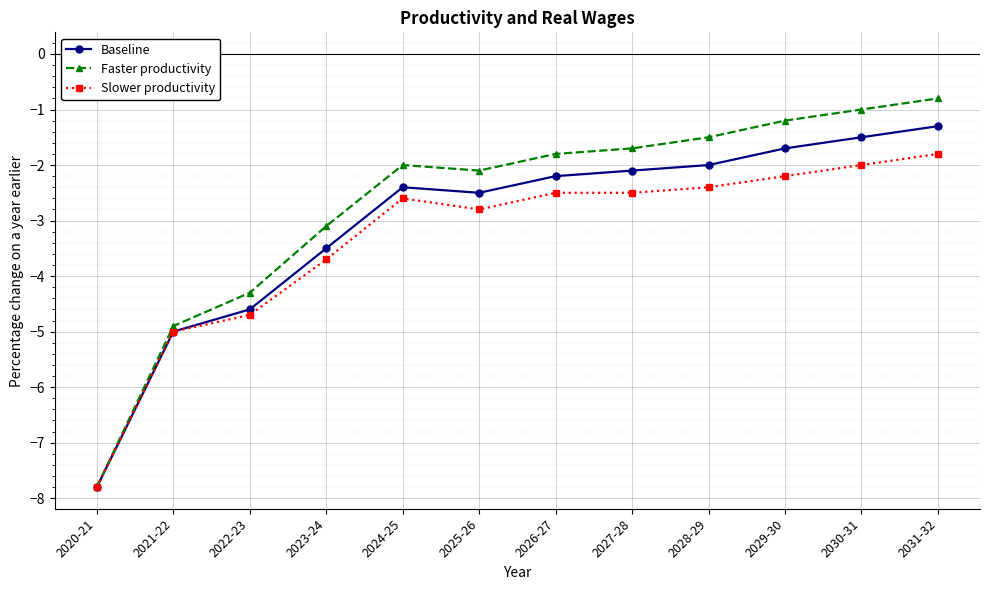

Rank the series by their maximum value, from lowest to highest.

Slower productivity, Baseline, Faster productivity